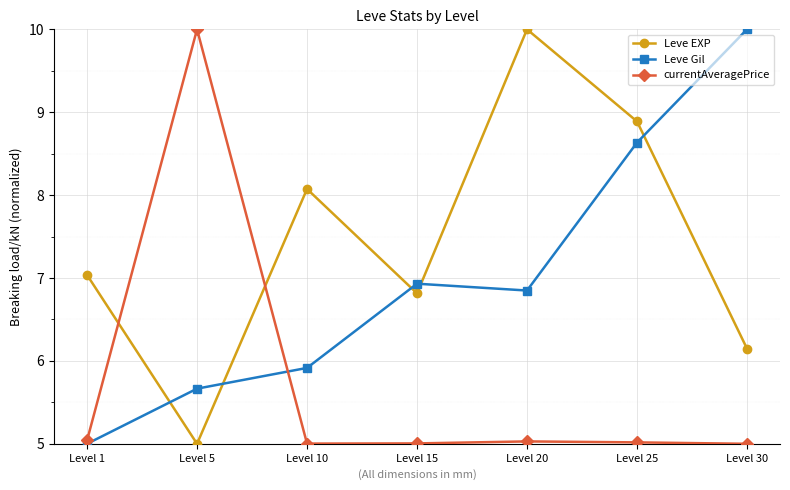

List the labels in order of Leve EXP value, largest first.

Level 20, Level 25, Level 10, Level 1, Level 15, Level 30, Level 5